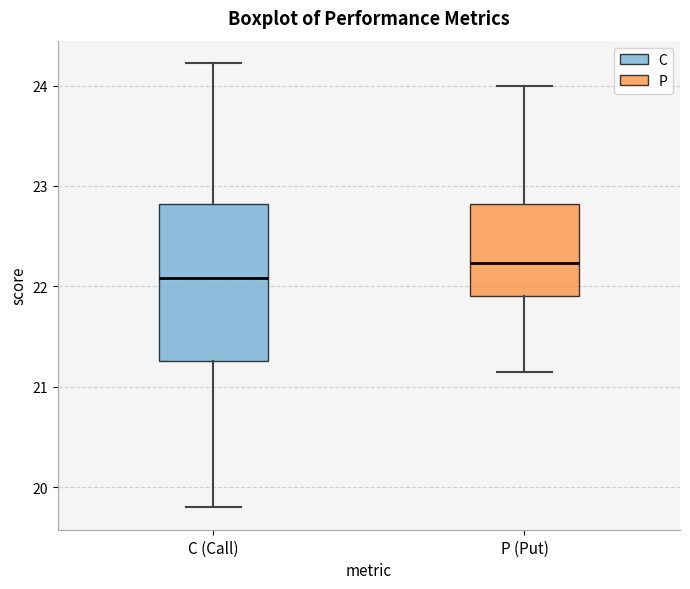

Which box has the lowest median line?

C (Call)